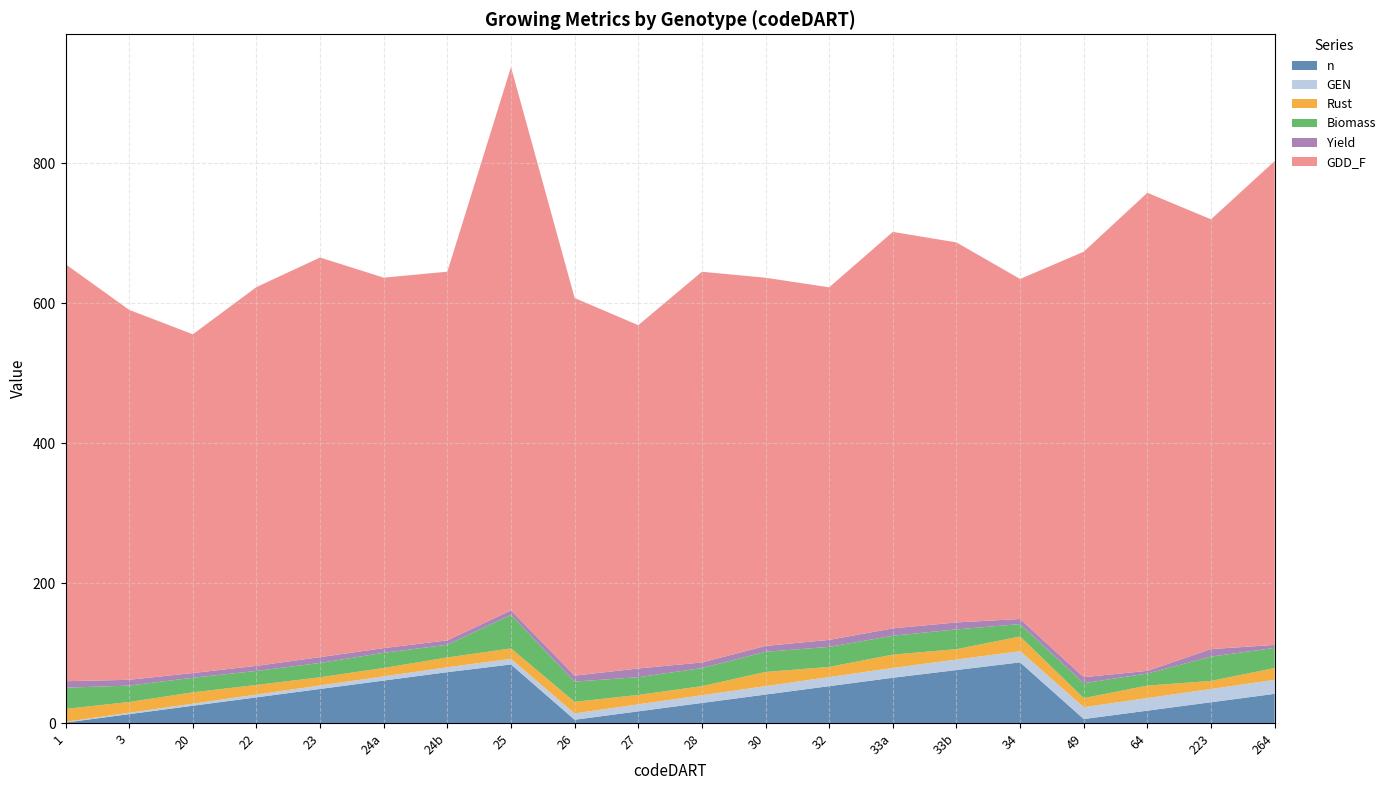

Reading left to right, what are all the values shown in this chart?

n: 1.0	13.0	25.0	37.0	49.0	61.0	73.0	84.0	5.0	17.0	29.0	41.0	53.0	65.0	76.0	87.0	6.0	18.0	30.0	42.0
GEN: 1.0	2.0	3.0	4.0	5.0	6.0	7.0	8.0	9.0	10.0	11.0	12.0	13.0	14.0	15.0	16.0	17.0	18.0	19.0	20.0
Rust: 18.5	15.3	16.1	13.8	11.7	12.0	14.0	14.9	16.6	13.5	13.0	20.3	14.5	19.1	14.9	20.9	12.9	17.8	11.5	16.9
Biomass: 30.2	23.4	20.9	20.0	20.5	21.6	18.1	48.0	28.9	25.3	25.8	28.8	28.6	26.9	28.3	17.7	21.3	17.3	34.7	28.8
Yield: 9.3	8.3	6.8	7.3	8.3	6.8	6.3	6.5	8.5	12.4	8.1	8.4	10.0	10.5	9.9	7.3	8.6	3.8	10.8	4.3
GDD_F: 595.9	528.6	484.0	541.2	571.0	529.3	526.8	776.2	539.6	490.5	558.3	526.1	503.8	566.5	543.0	485.8	607.9	683.1	614.1	691.3